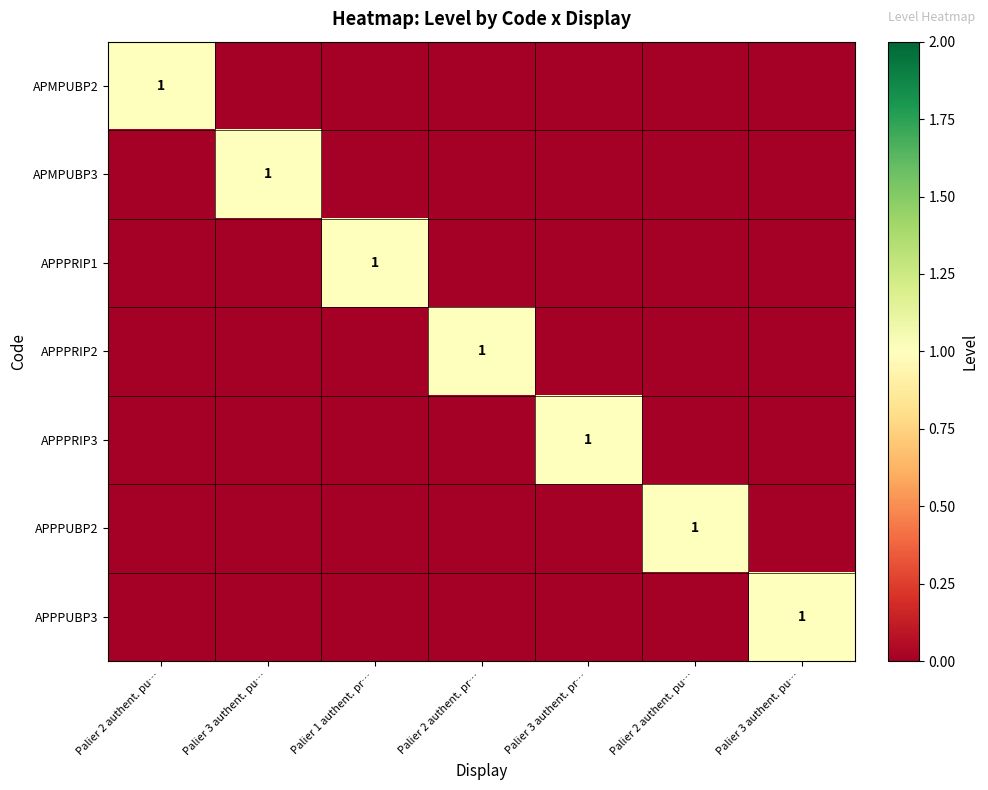

Between Palier 2 authent. pr… and Palier 1 authent. pr…, which is larger?

Palier 2 authent. pr…